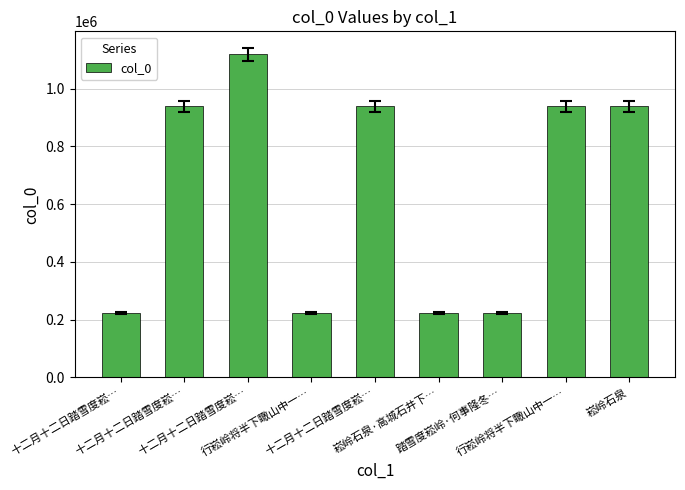

The chart shows a value of 280338 at 行崧岭将半下瞰山中一…. True or false?

False